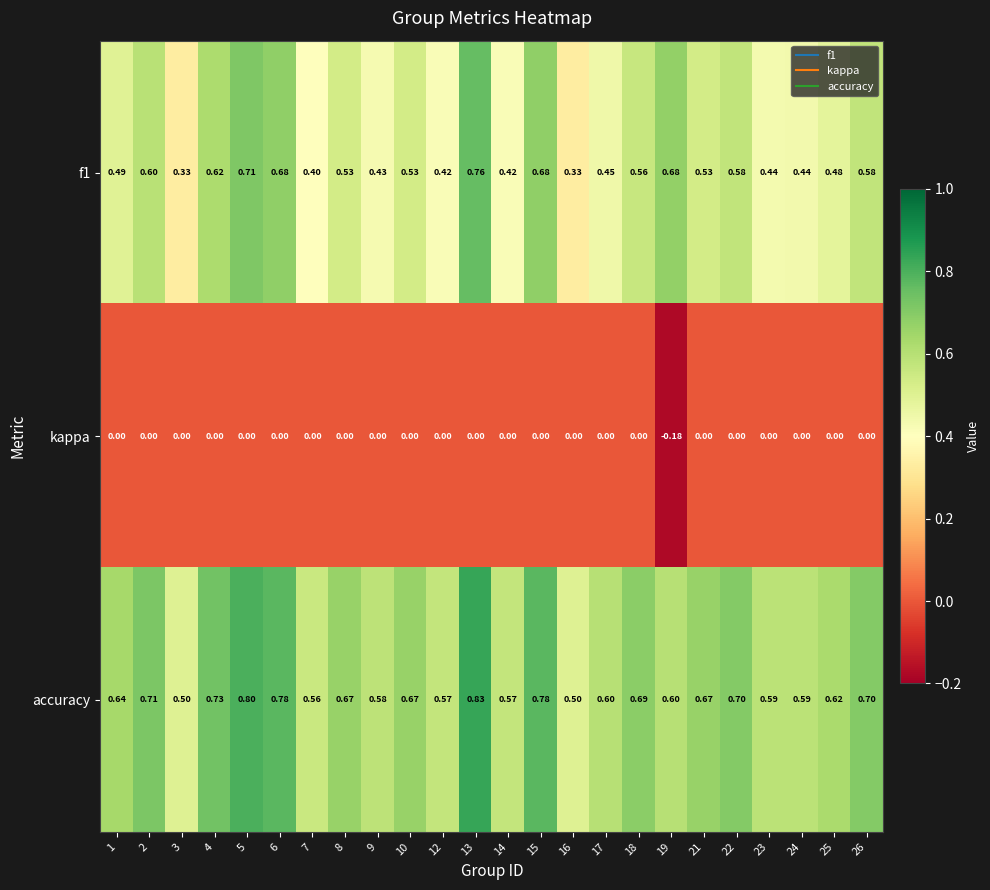

What is the total value across all series at 10?

1.2